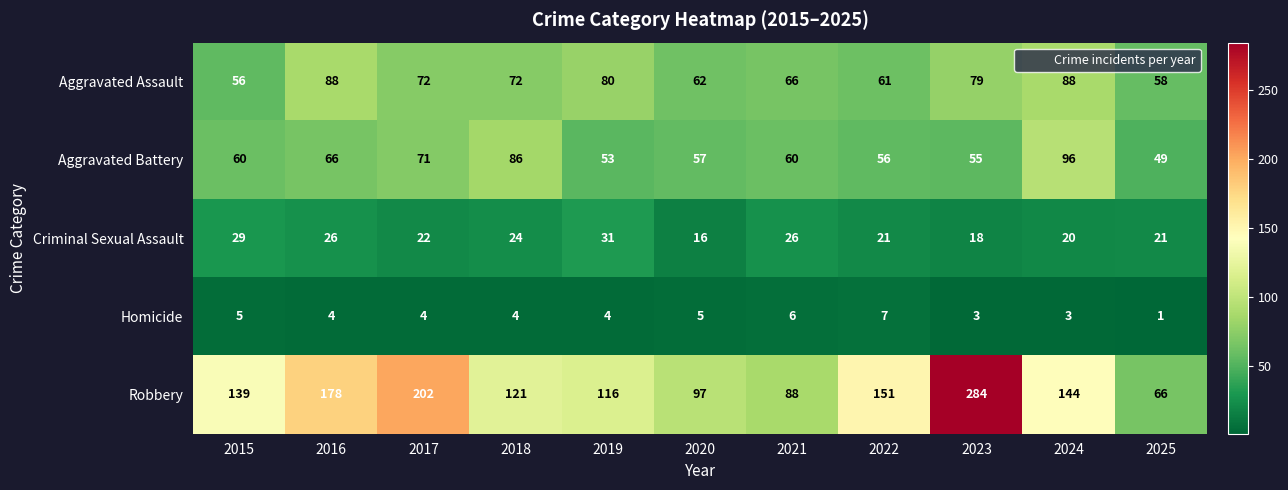

At which category is the sum across all series the highest?

2023